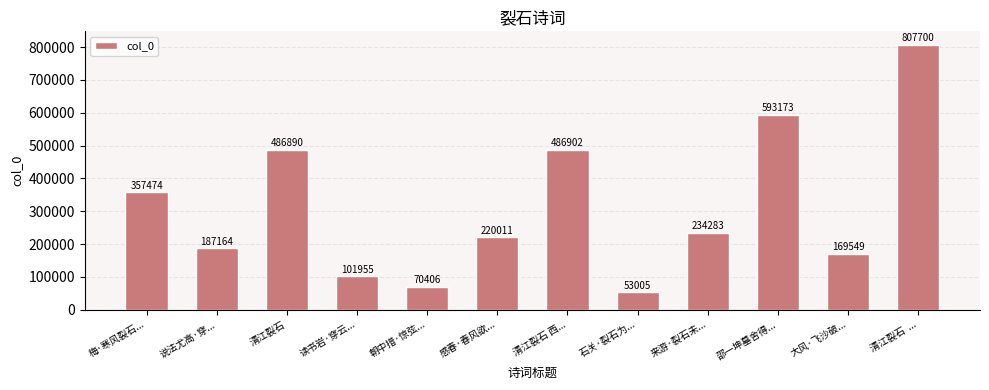

List the labels in order of value, smallest first.

石关·裂石为..., 朝中措·惊弦..., 读书岩·穿云..., 大风·飞沙破..., 说法尤高·穿..., 感春·春风欲..., 来游·裂石未..., 梅·寒风裂石..., 清江裂石, 清江裂石 西..., 邵一坤墓舍得..., 清江裂石  ...